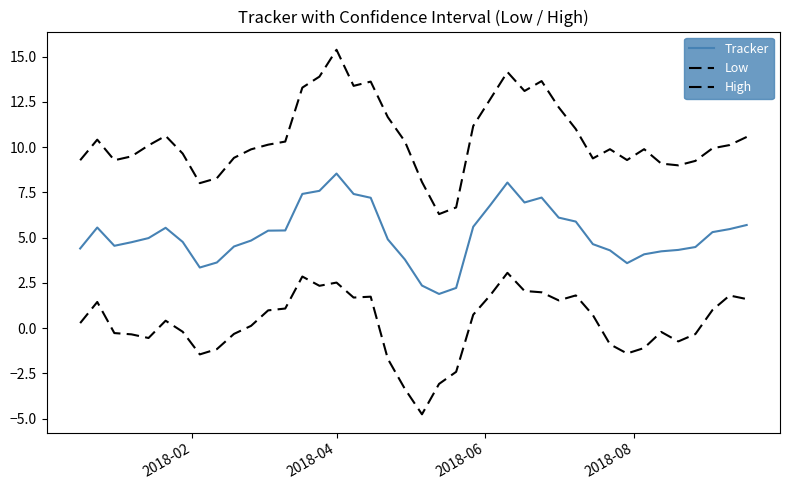

Does the chart display data point markers on the line(s)?

No